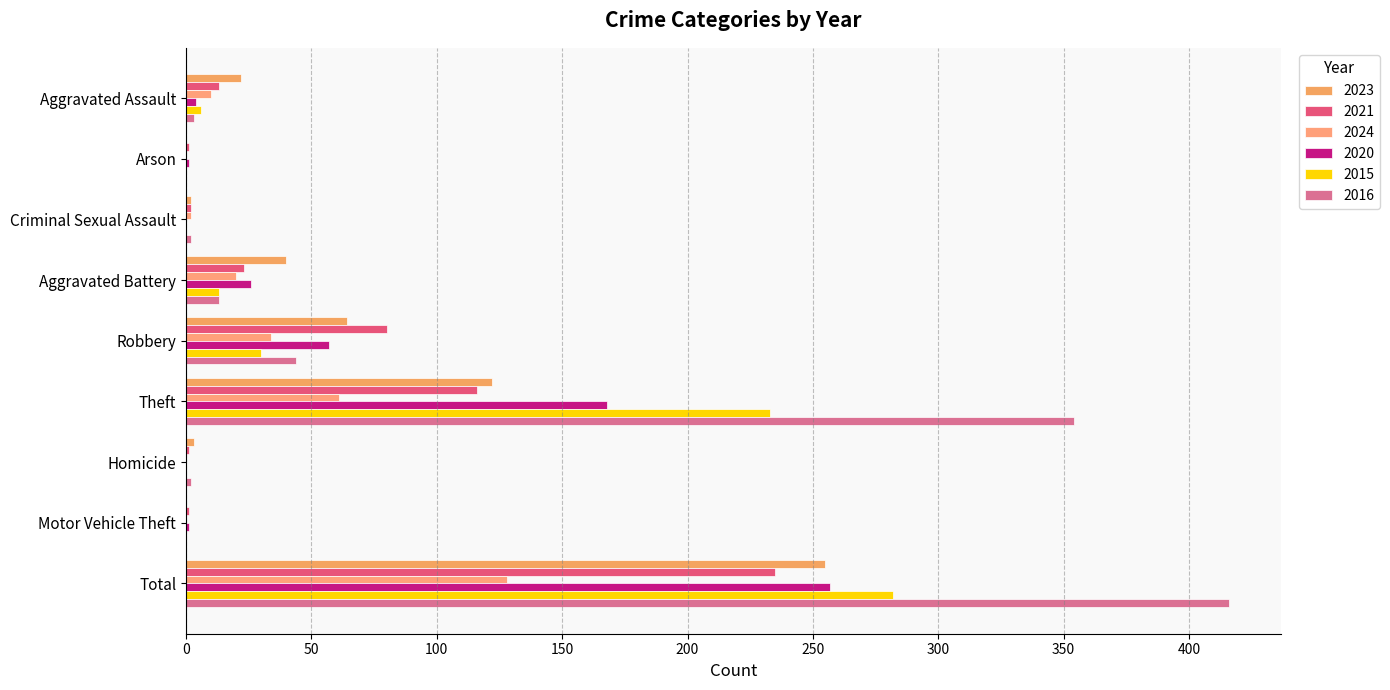

At which label is 2016 closest to 208?

Theft